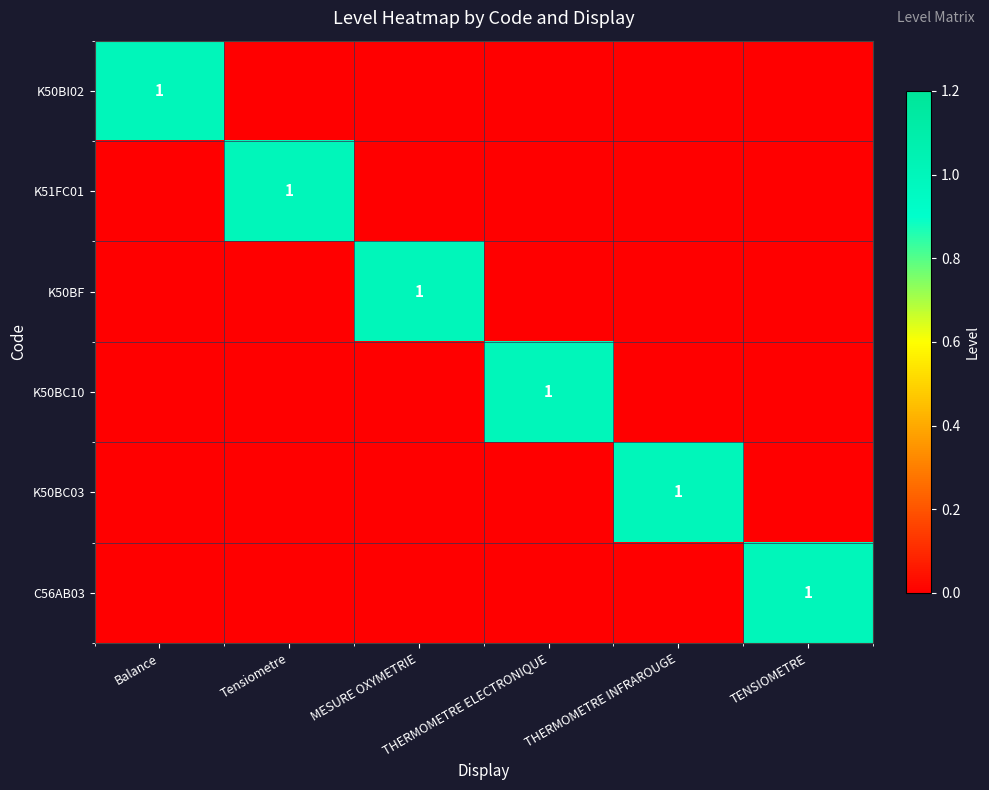

List the series in order of their peak value, lowest first.

K50BI02, K51FC01, K50BF, K50BC10, K50BC03, C56AB03